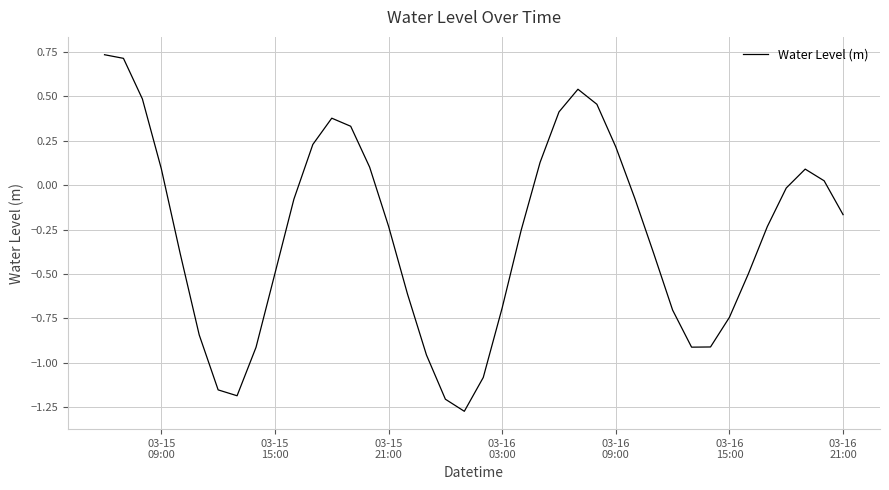

Does the chart display data point markers on the line(s)?

No